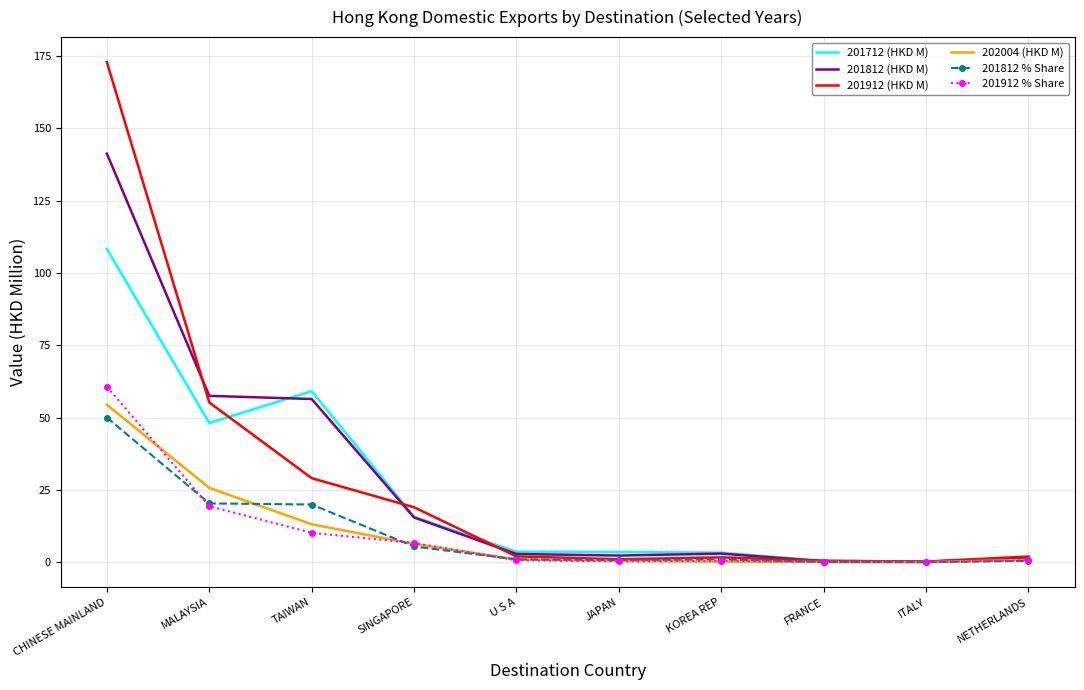

What are all the series names shown in the legend?

201712 (HKD M), 201812 (HKD M), 201912 (HKD M), 202004 (HKD M), 201812 % Share, 201912 % Share